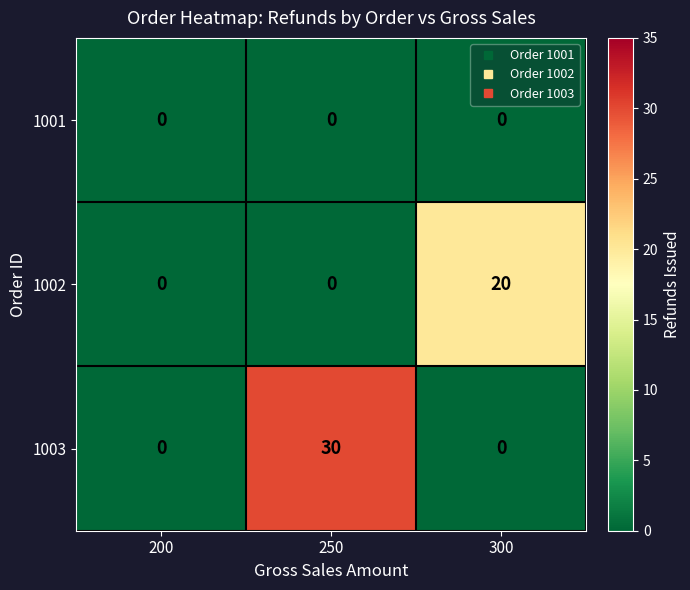

Which series has the largest total across all categories?

1003